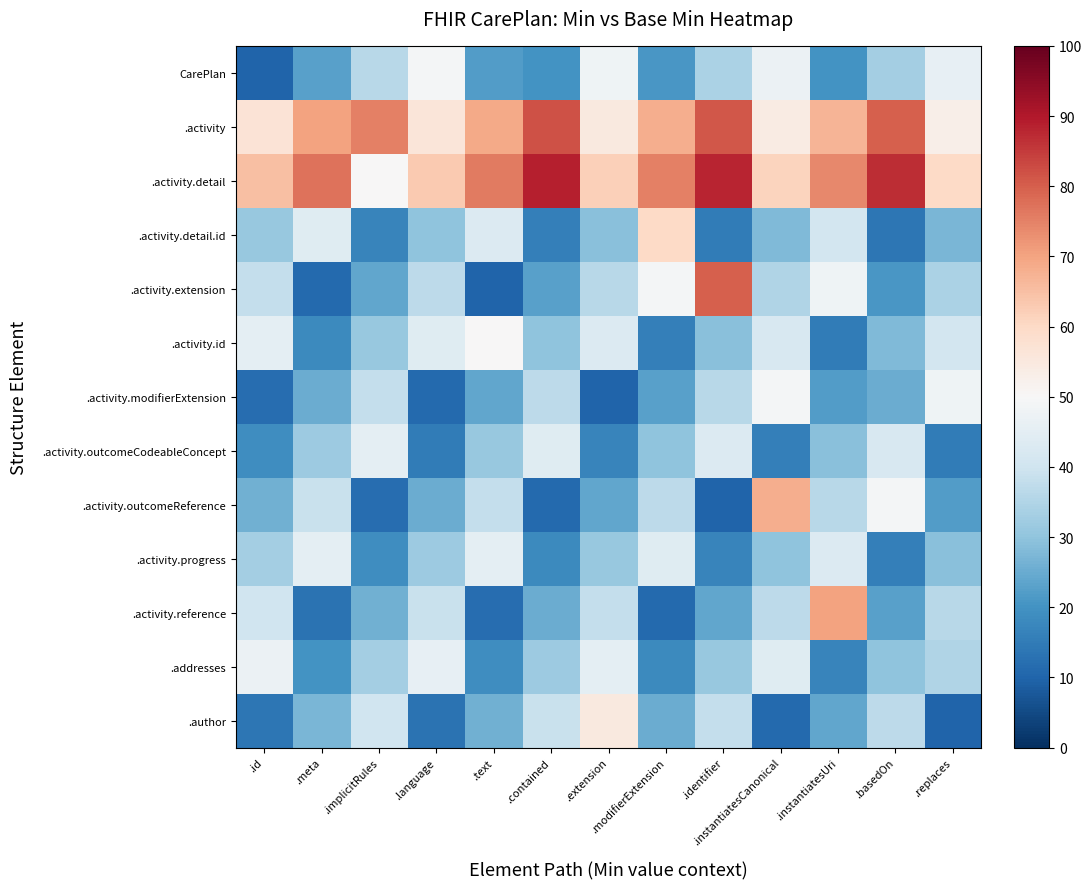

Reading left to right, list all the values displayed in this chart.

CarePlan: .id=10	.meta=23	.implicitRules=36	.language=49	.text=22	.contained=20	.extension=48	.modifierExtension=21	.identifier=34	.instantiatesCanonical=47	.instantiatesUri=20	.basedOn=33	.replaces=46
.activity: .id=57	.meta=70	.implicitRules=75	.language=56	.text=69	.contained=82	.extension=55	.modifierExtension=68	.identifier=81	.instantiatesCanonical=54	.instantiatesUri=67	.basedOn=80	.replaces=53
.activity.detail: .id=65	.meta=77	.implicitRules=50	.language=63	.text=76	.contained=89	.extension=62	.modifierExtension=75	.identifier=88	.instantiatesCanonical=61	.instantiatesUri=74	.basedOn=87	.replaces=60
.activity.detail.id: .id=31	.meta=44	.implicitRules=17	.language=30	.text=43	.contained=16	.extension=29	.modifierExtension=60	.identifier=15	.instantiatesCanonical=28	.instantiatesUri=41	.basedOn=14	.replaces=27
.activity.extension: .id=38	.meta=11	.implicitRules=24	.language=37	.text=10	.contained=23	.extension=36	.modifierExtension=49	.identifier=80	.instantiatesCanonical=35	.instantiatesUri=48	.basedOn=21	.replaces=34
.activity.id: .id=45	.meta=18	.implicitRules=31	.language=44	.text=50	.contained=30	.extension=43	.modifierExtension=16	.identifier=29	.instantiatesCanonical=42	.instantiatesUri=15	.basedOn=28	.replaces=41
.activity.modifierExtension: .id=12	.meta=25	.implicitRules=38	.language=11	.text=24	.contained=37	.extension=10	.modifierExtension=23	.identifier=36	.instantiatesCanonical=49	.instantiatesUri=22	.basedOn=25	.replaces=48
.activity.outcomeCodeableConcept: .id=19	.meta=32	.implicitRules=45	.language=15	.text=31	.contained=44	.extension=17	.modifierExtension=30	.identifier=43	.instantiatesCanonical=16	.instantiatesUri=29	.basedOn=42	.replaces=15
.activity.outcomeReference: .id=26	.meta=39	.implicitRules=12	.language=25	.text=38	.contained=11	.extension=24	.modifierExtension=37	.identifier=10	.instantiatesCanonical=68	.instantiatesUri=36	.basedOn=49	.replaces=22
.activity.progress: .id=33	.meta=45	.implicitRules=19	.language=32	.text=45	.contained=18	.extension=31	.modifierExtension=44	.identifier=17	.instantiatesCanonical=30	.instantiatesUri=43	.basedOn=16	.replaces=29
.activity.reference: .id=40	.meta=13	.implicitRules=26	.language=39	.text=12	.contained=25	.extension=38	.modifierExtension=11	.identifier=24	.instantiatesCanonical=37	.instantiatesUri=70	.basedOn=23	.replaces=36
.addresses: .id=47	.meta=20	.implicitRules=33	.language=46	.text=19	.contained=32	.extension=45	.modifierExtension=18	.identifier=31	.instantiatesCanonical=44	.instantiatesUri=17	.basedOn=30	.replaces=35
.author: .id=14	.meta=27	.implicitRules=40	.language=13	.text=26	.contained=39	.extension=55	.modifierExtension=25	.identifier=38	.instantiatesCanonical=11	.instantiatesUri=24	.basedOn=37	.replaces=10